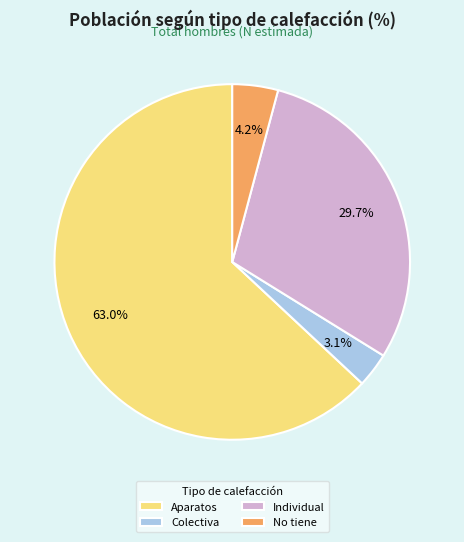

How much of the chart is everything except Colectiva?

96.9%